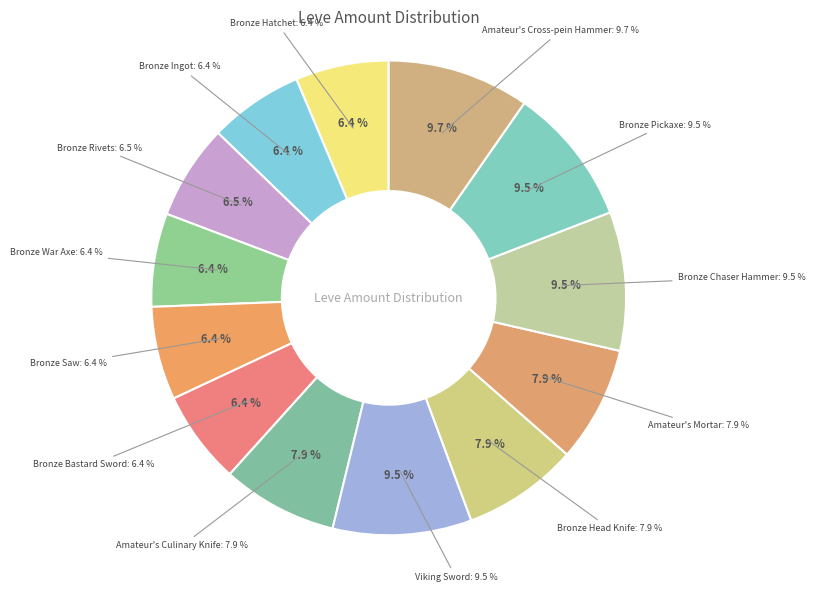

What is the smallest slice in the pie chart?

Bronze Hatchet